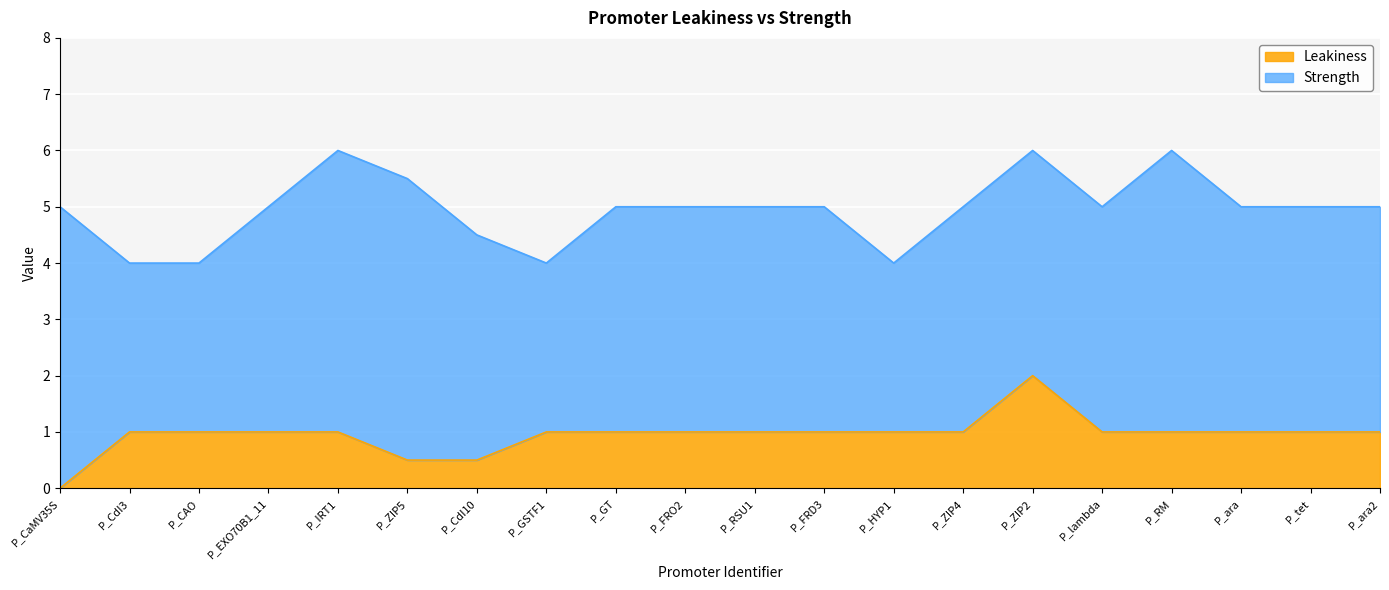

Rank the categories by value from highest to lowest.

P_ZIP2, P_CdI3, P_CAO, P_EXO70B1_11, P_IRT1, P_GSTF1, P_GT, P_FRO2, P_RSU1, P_FRD3, P_HYP1, P_ZIP4, P_lambda, P_RM, P_ara, P_tet, P_ara2, P_ZIP5, P_CdI10, P_CaMV35S